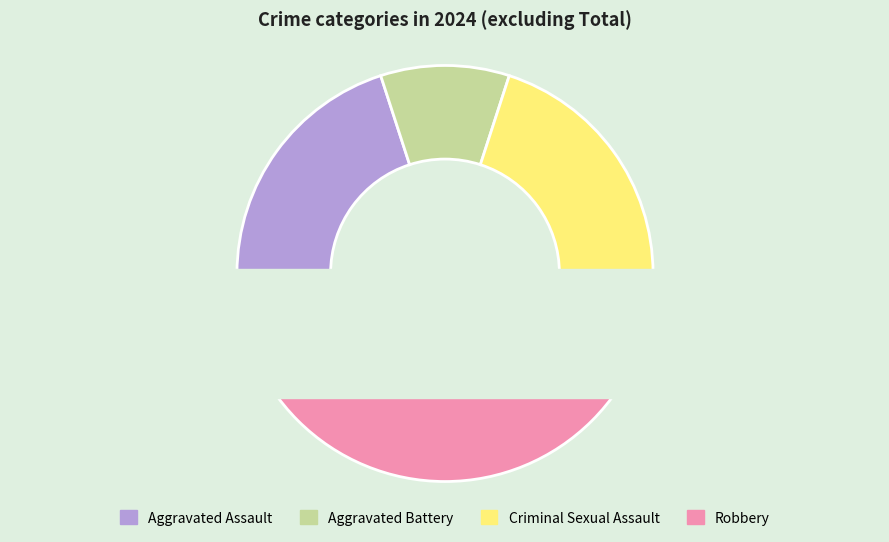

What is the total percentage of Aggravated Battery and Aggravated Assault?

30.0%